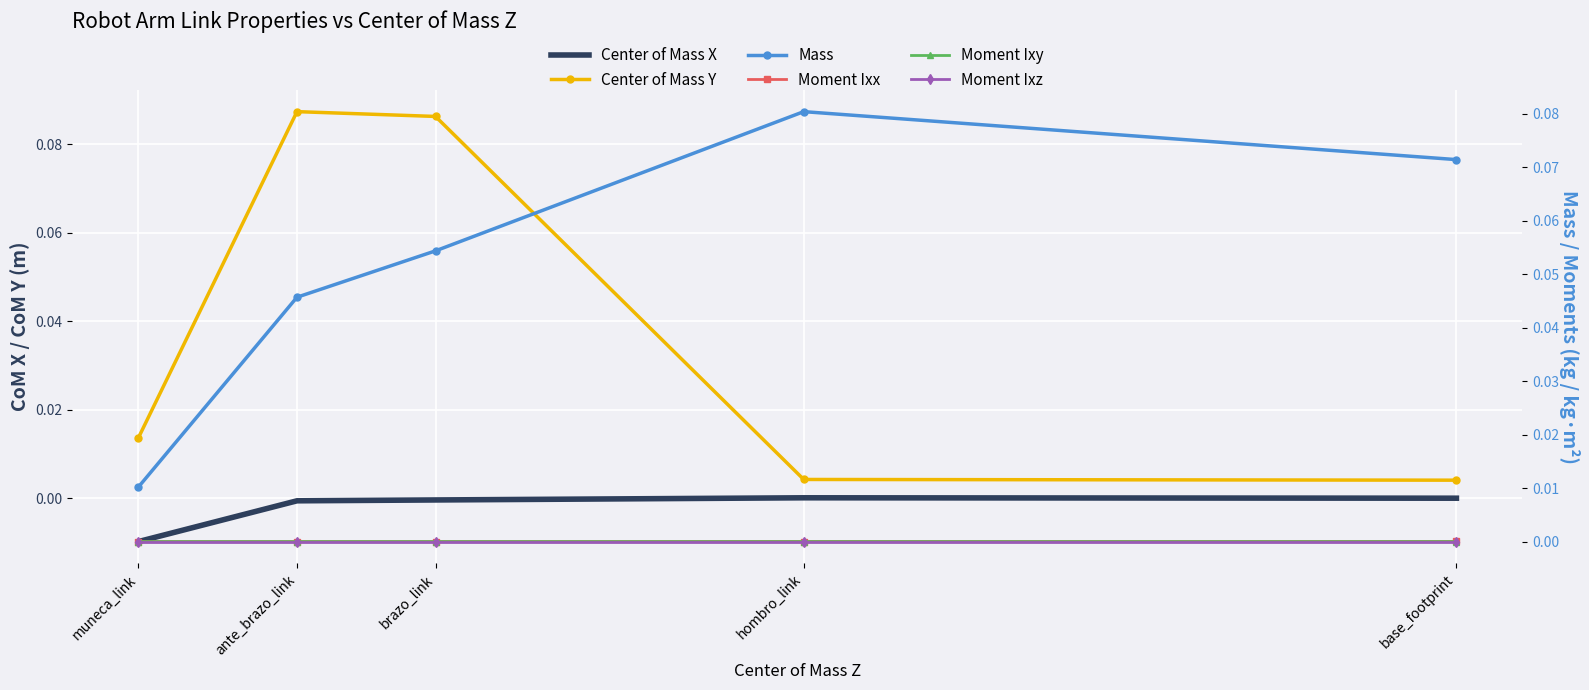

Which series has the widest spread of values?

Center of Mass Y